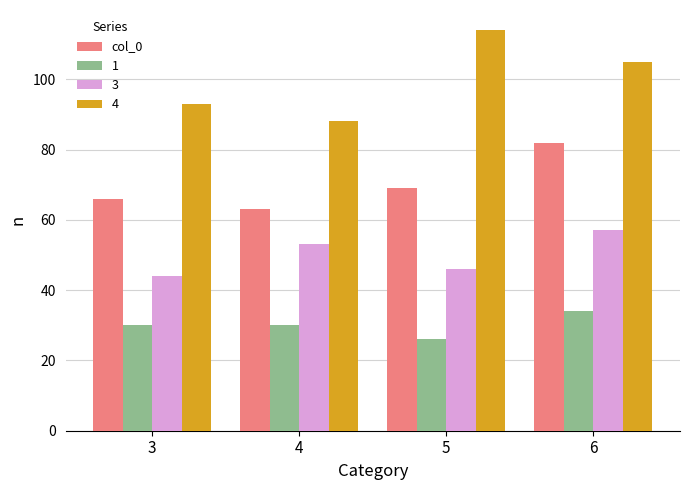

What is the difference between the maximum and minimum values in the col_0 series?

19